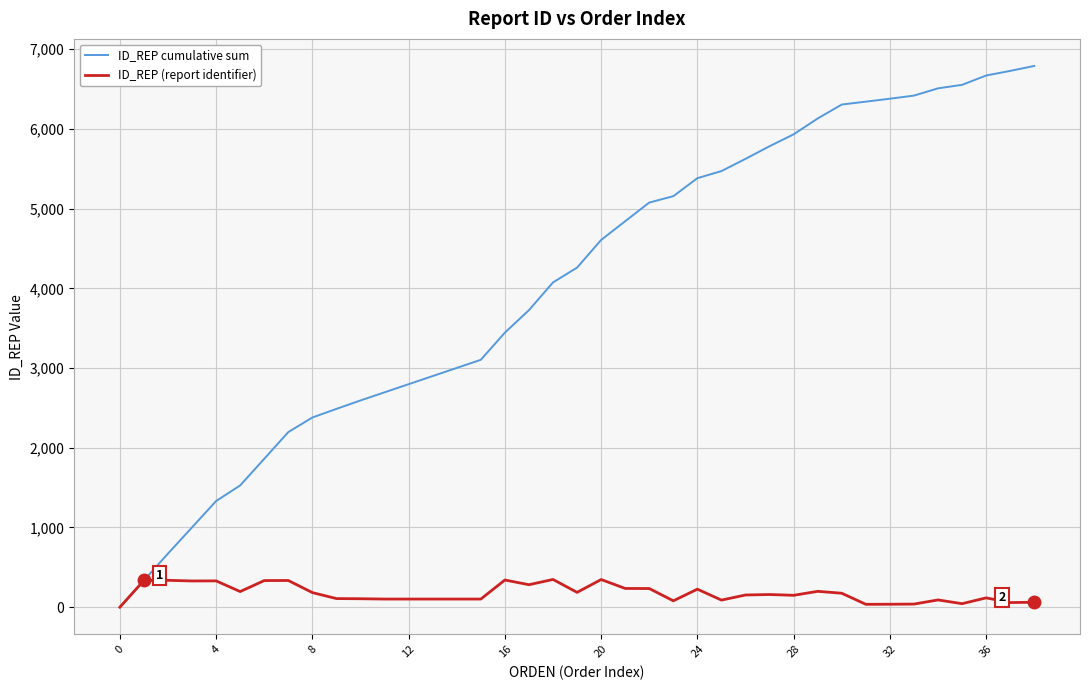

Count the number of categories in the chart.

39